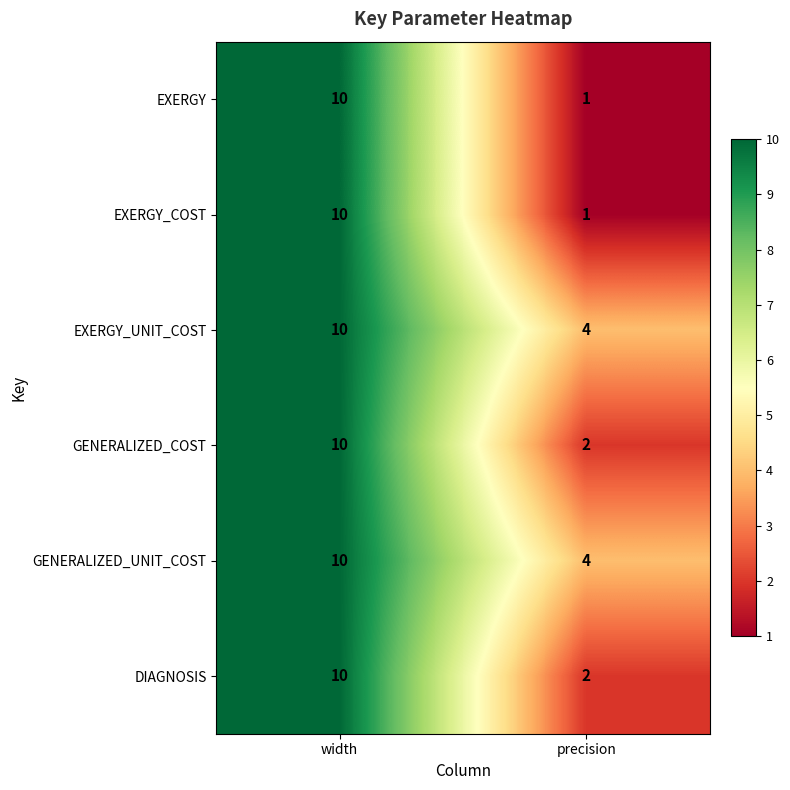

Count the number of categories in the chart.

2